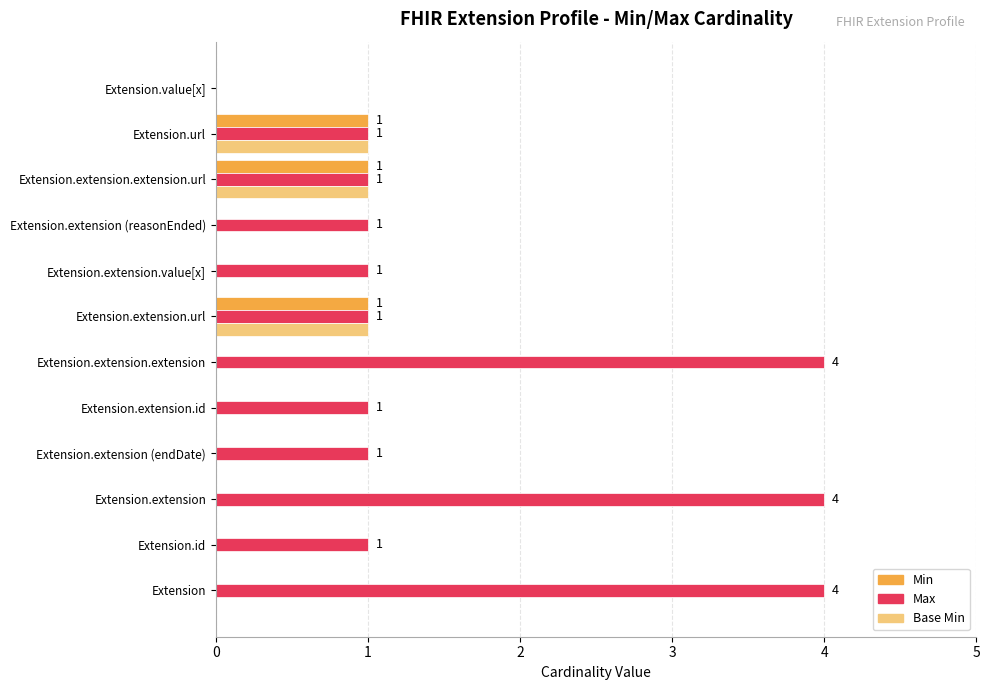

Is it true that Max equals 1 at Extension.extension.url?

True